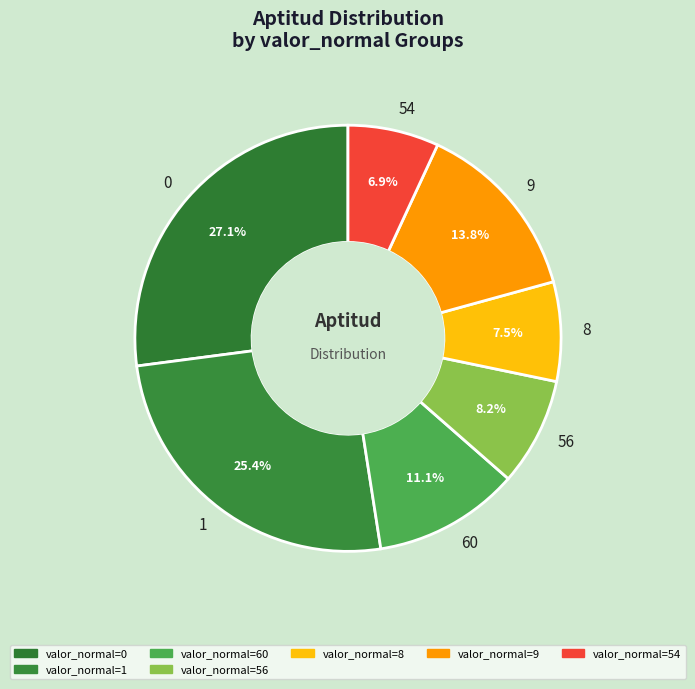

Is there a majority slice in this chart?

No